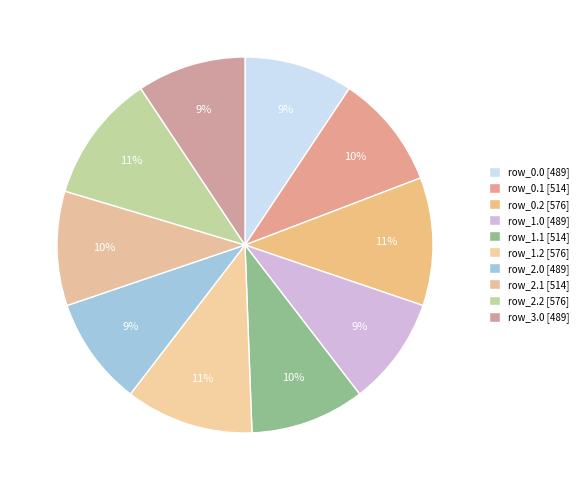

Between row_1.0 and row_0.0, which is larger?

row_1.0